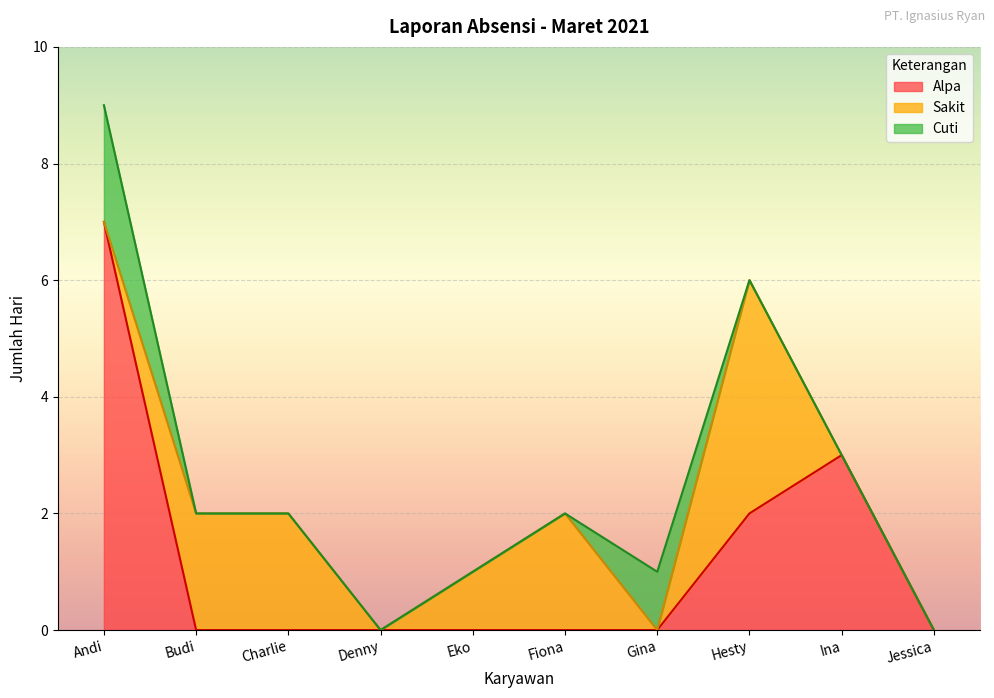

Which series ends up on top after the final intersection of Sakit and Alpa?

Alpa